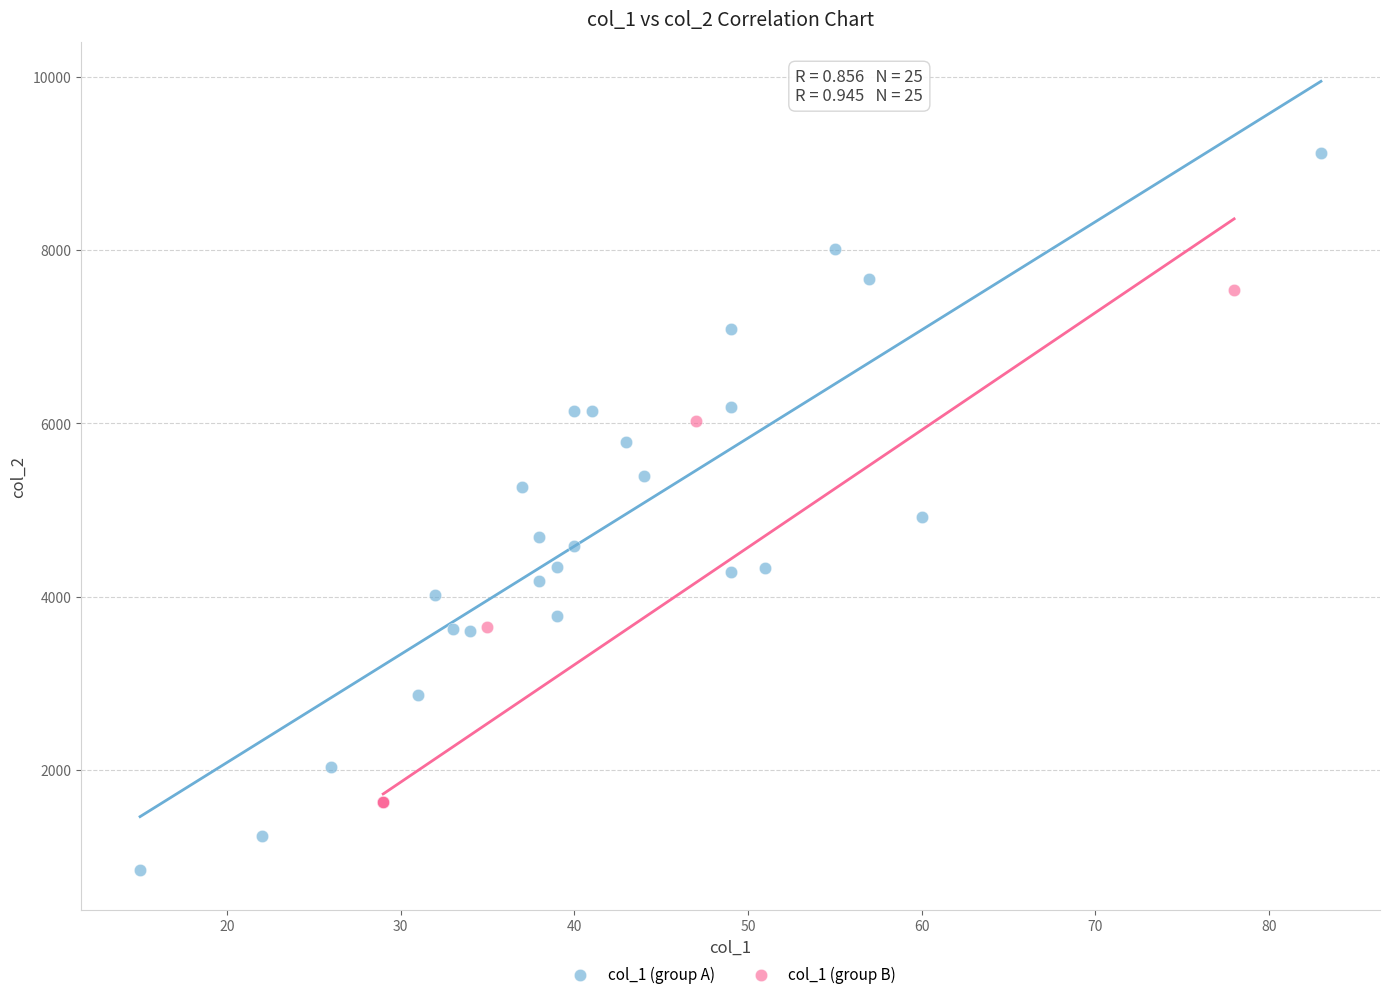

Which series reaches the minimum Y coordinate?

col_1 (group A)